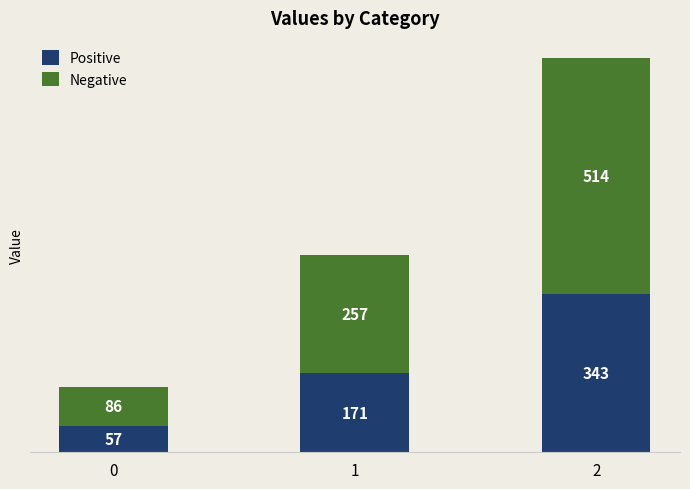

Rank the categories by Positive value from lowest to highest.

0, 1, 2